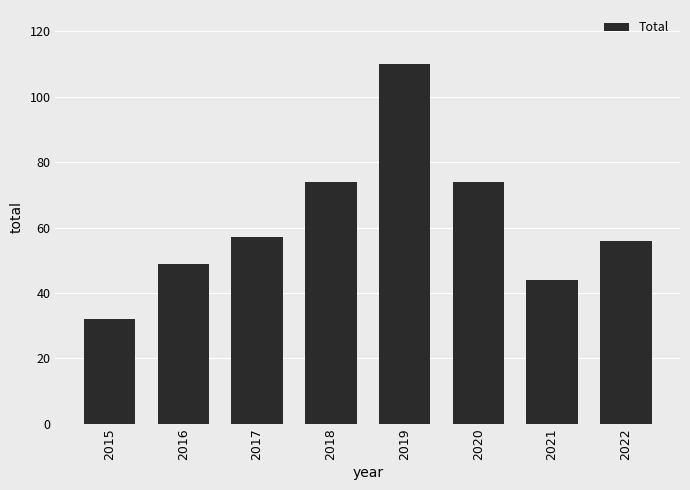

The chart shows a value of 32 at 2015. True or false?

True